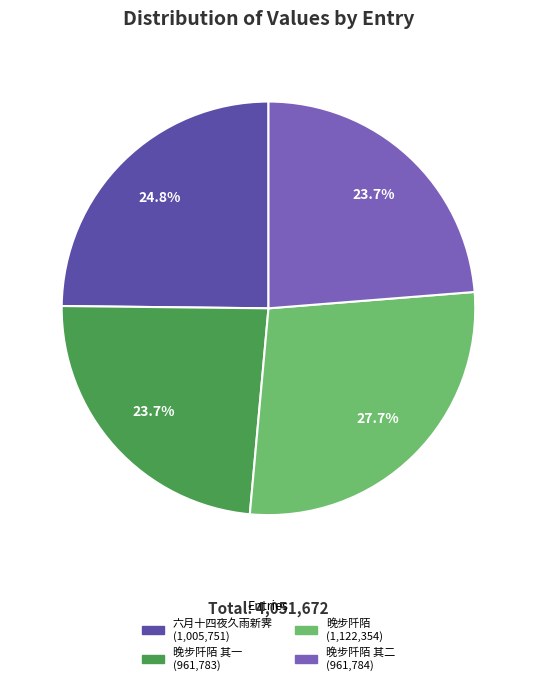

Is there a majority slice in this chart?

No